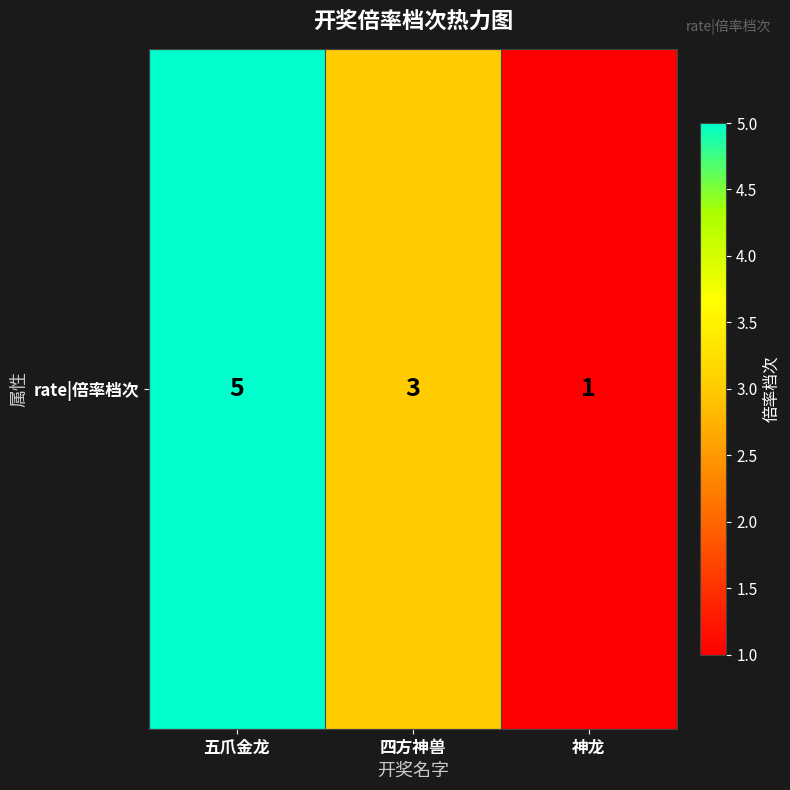

What is the change in value from 五爪金龙 to 四方神兽?

-2